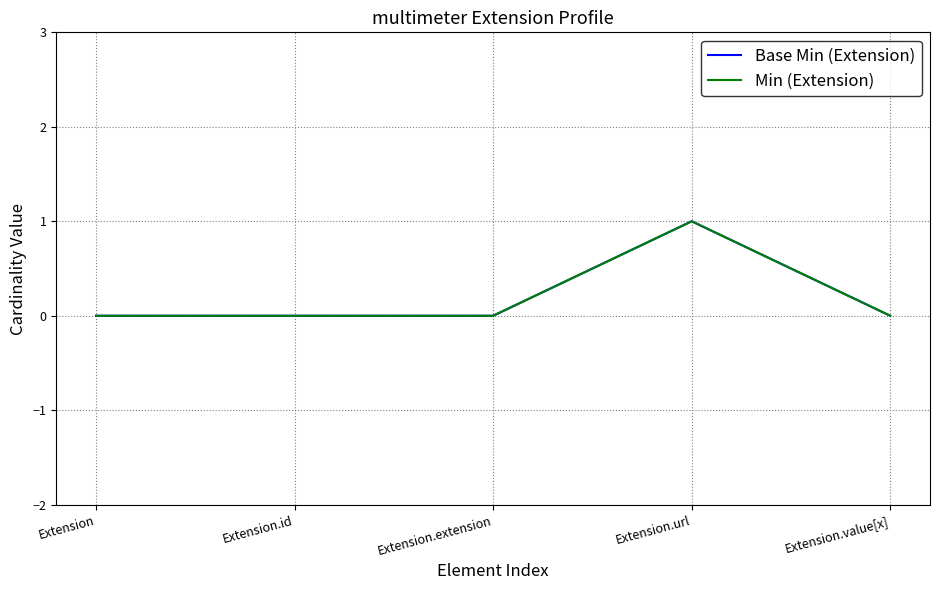

Reading right to left, extract all data points from this chart.

Base Min (Extension): Extension.value[x]=0	Extension.url=1	Extension.extension=0	Extension.id=0	Extension=0
Min (Extension): Extension.value[x]=0	Extension.url=1	Extension.extension=0	Extension.id=0	Extension=0